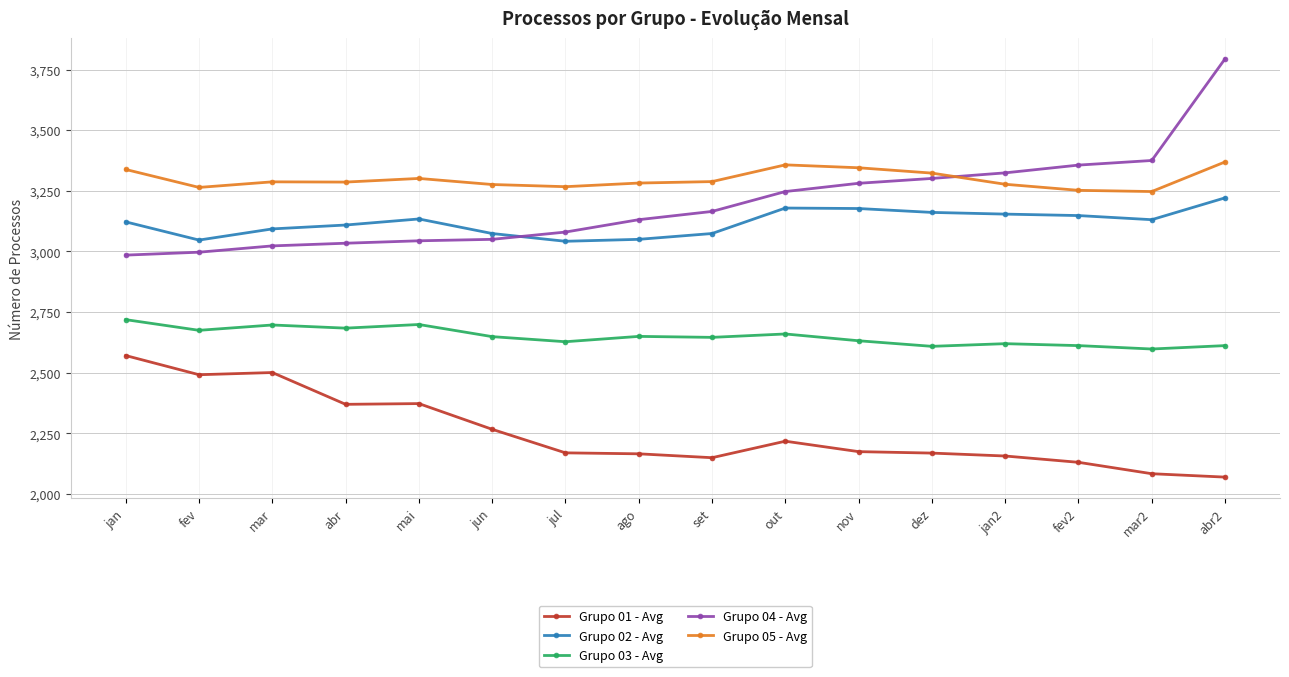

Where does the Grupo 03 - Avg series first go above 2649?

jan